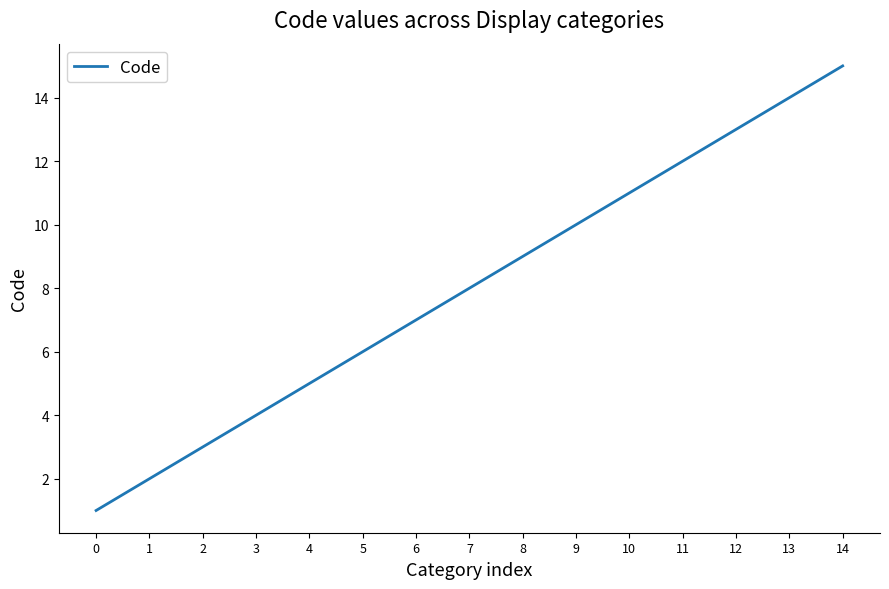

Rank the categories by value from highest to lowest.

14, 13, 12, 11, 10, 9, 8, 7, 6, 5, 4, 3, 2, 1, 0